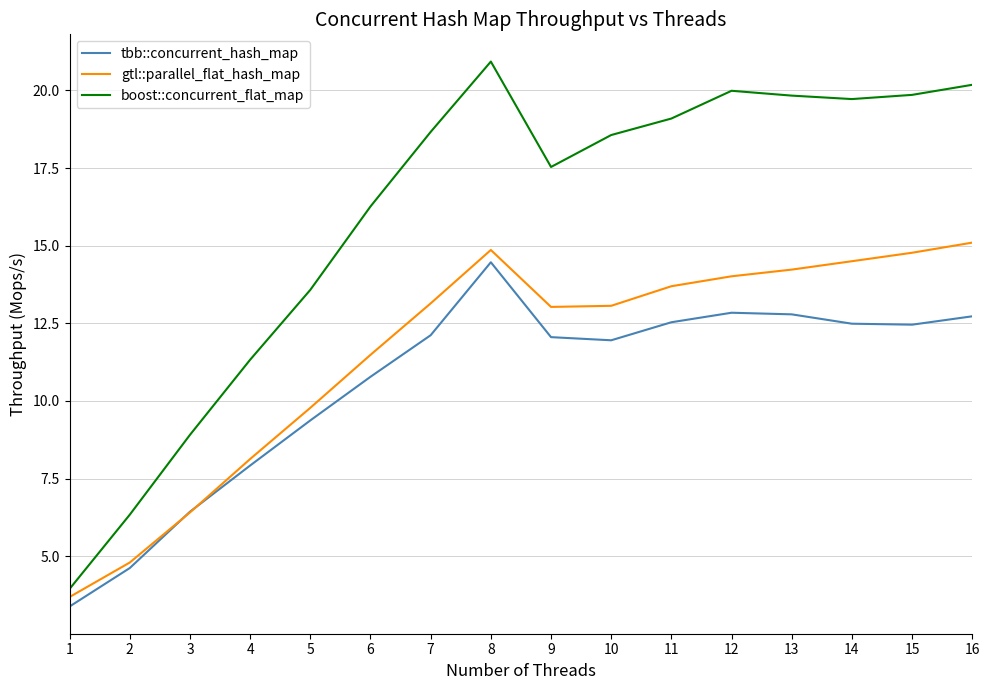

Which label corresponds to the largest value in the chart?

8